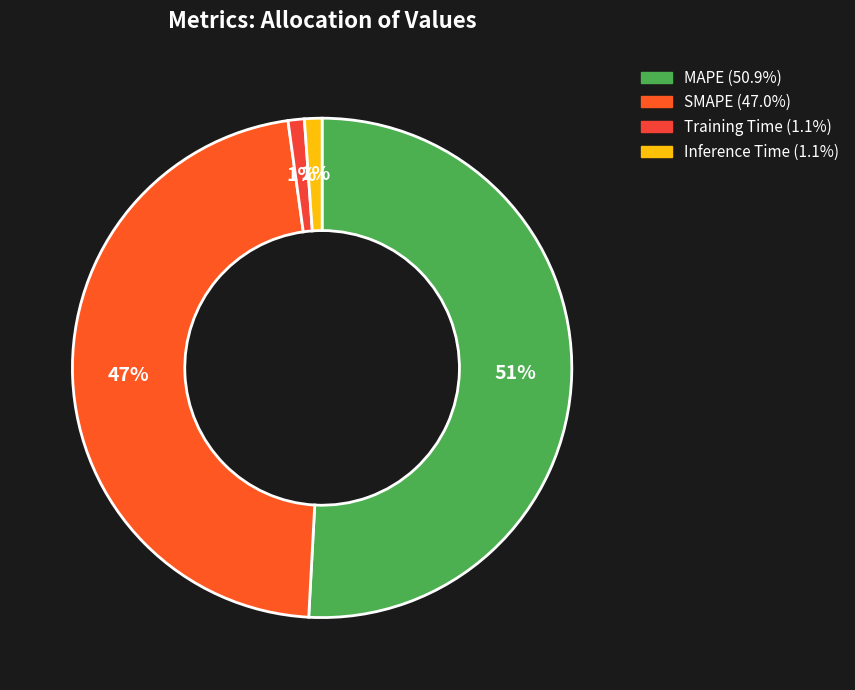

To the nearest percent, what is the combined percentage of MAPE and Training Time?

52%